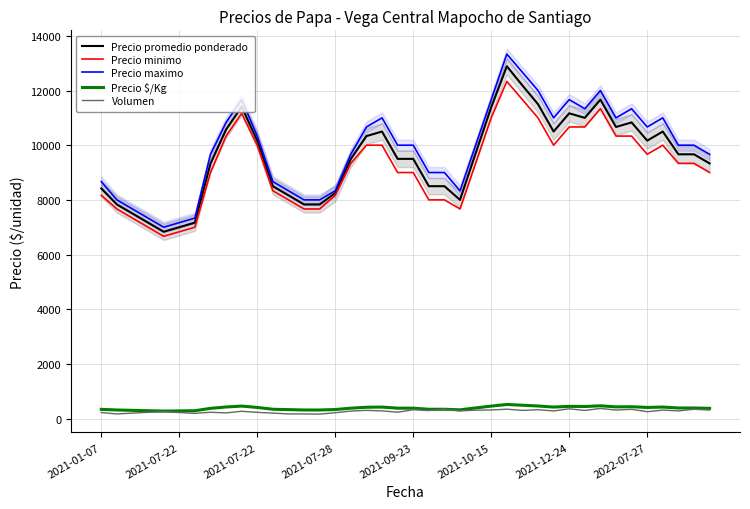

How many data points in Precio $/Kg are above 386?

20